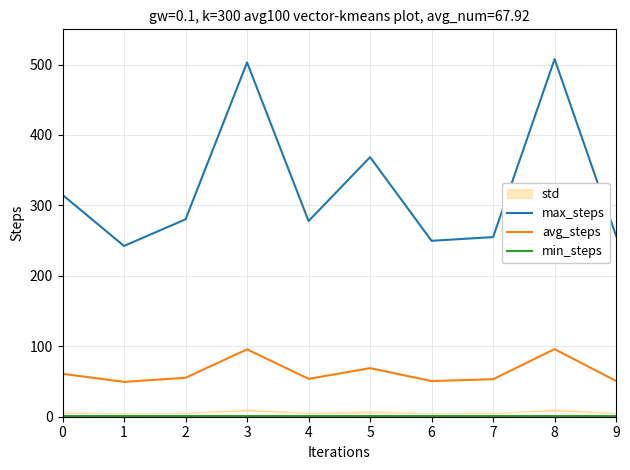

Is it true that max_steps equals 426.5 at 7?

False